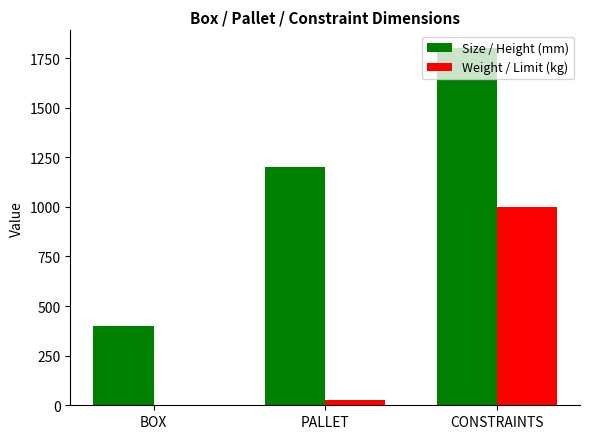

Between BOX and CONSTRAINTS, which series saw the biggest shift?

Size / Height (mm)